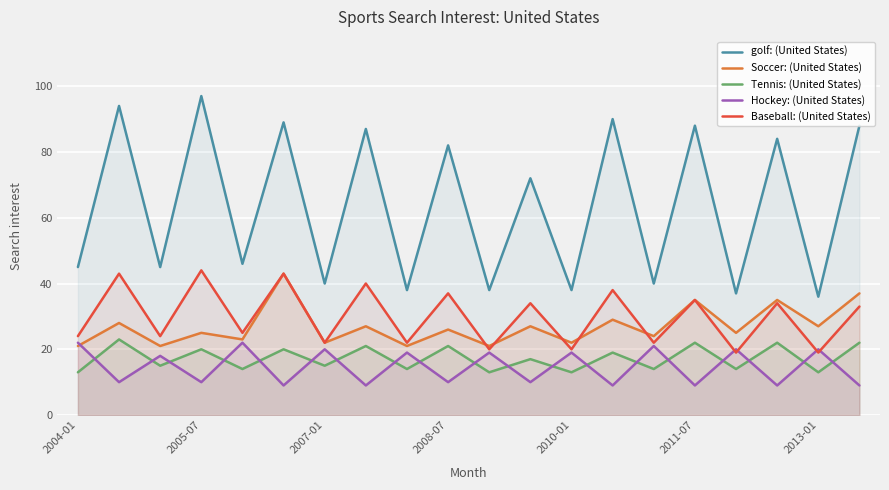

What is the greatest value displayed?

97